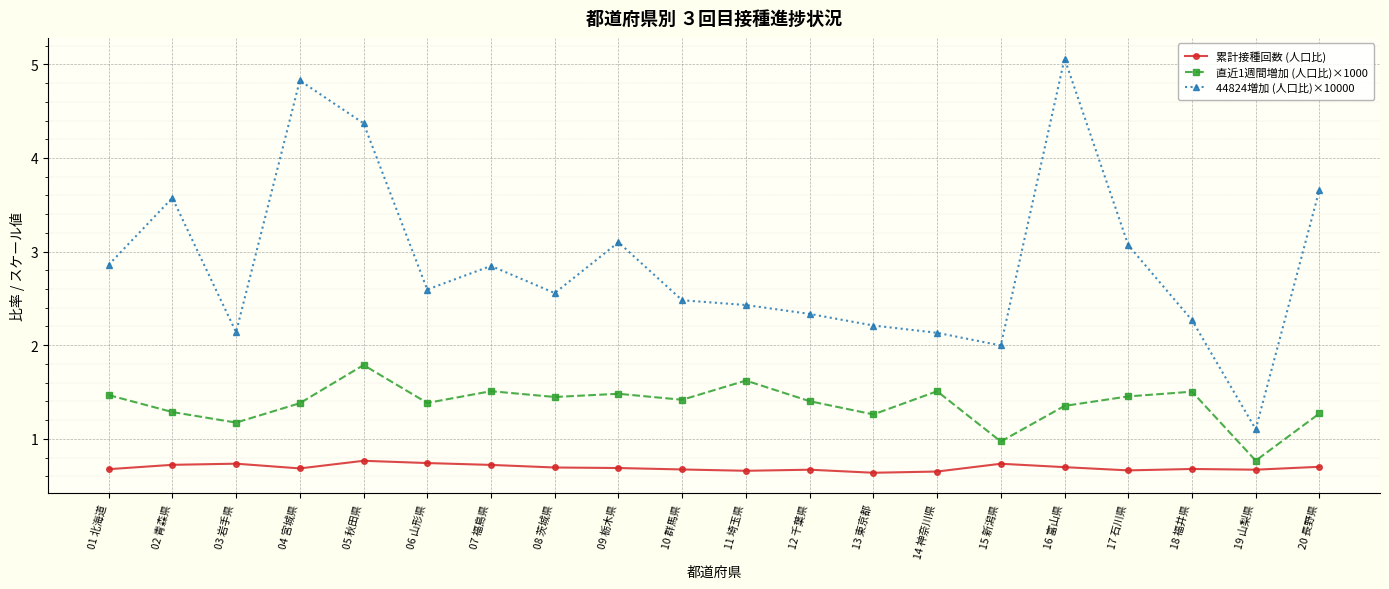

Which series has the largest total across all categories?

44824増加 (人口比)×10000